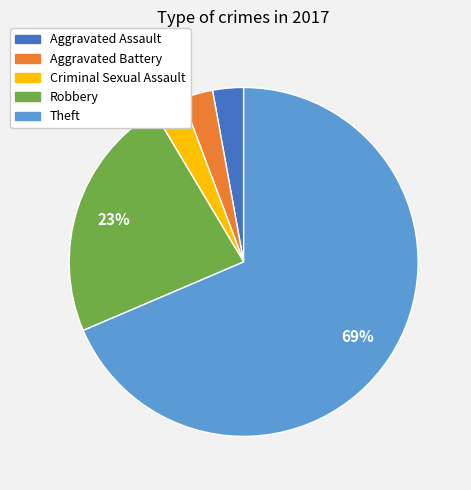

Is there a majority slice in this chart?

Yes